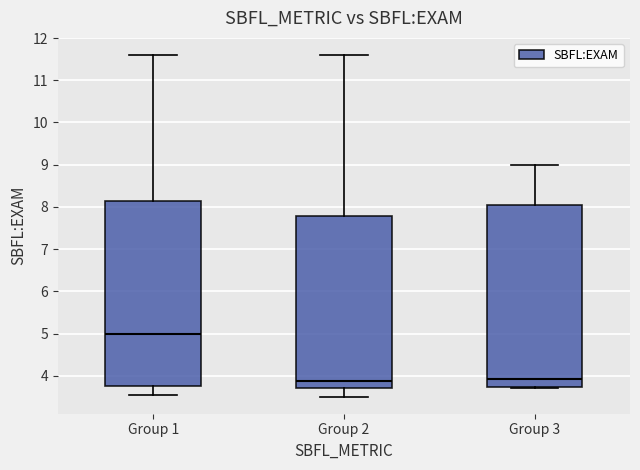

Reading left to right, read every box against the y-axis: the position of its median line, the range the box covers, and the ends of its whiskers. The values are not printed on the chart, so give them approximately, as read against the axis.

Group 1: median 5.0, box 3.8 to 8.2, whiskers 3.5 to 11.6
Group 2: median 3.9, box 3.7 to 7.8, whiskers 3.5 to 11.6
Group 3: median 3.9, box 3.7 to 8.0, whiskers 3.7 (just below the box's lower edge) to 9.0